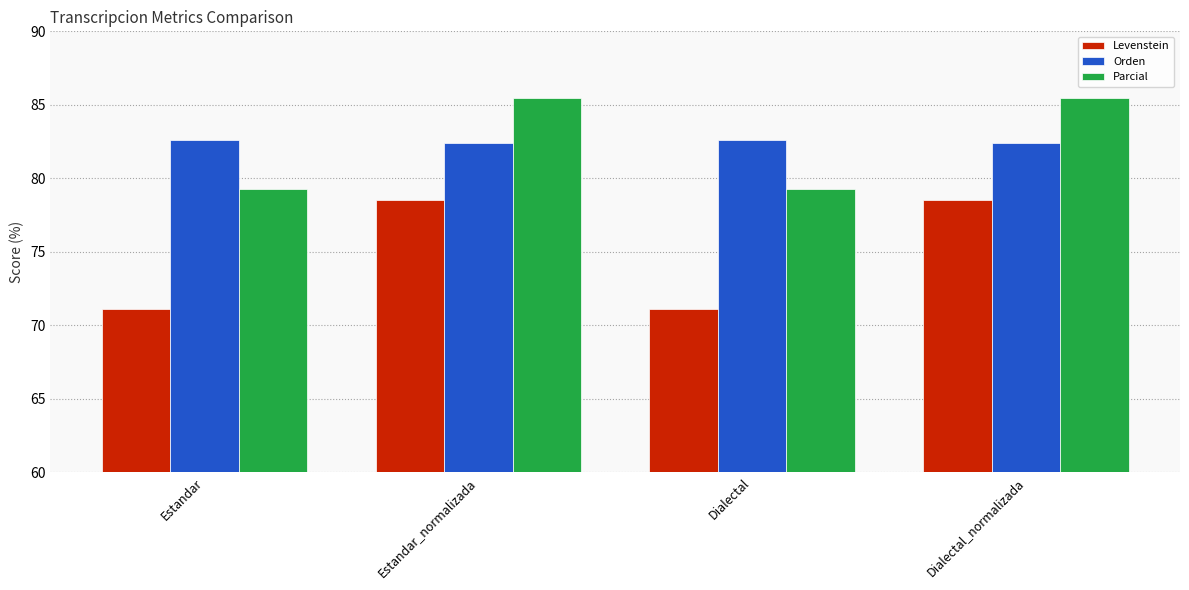

Reading right to left, extract all data points from this chart.

Levenstein: Dialectal_normalizada=78.5	Dialectal=71.1	Estandar_normalizada=78.5	Estandar=71.1
Orden: Dialectal_normalizada=82.4	Dialectal=82.6	Estandar_normalizada=82.4	Estandar=82.6
Parcial: Dialectal_normalizada=85.5	Dialectal=79.3	Estandar_normalizada=85.5	Estandar=79.3